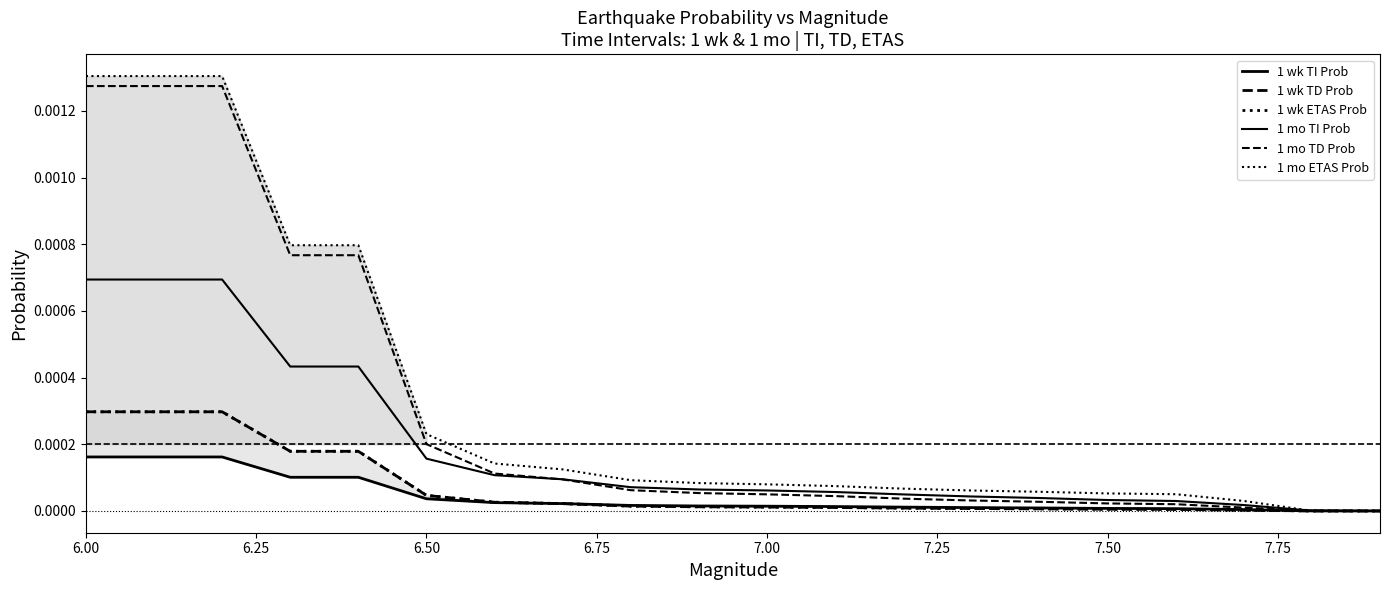

True or false: 1 wk ETAS Prob has a value of 0.0 at 7.50.

False